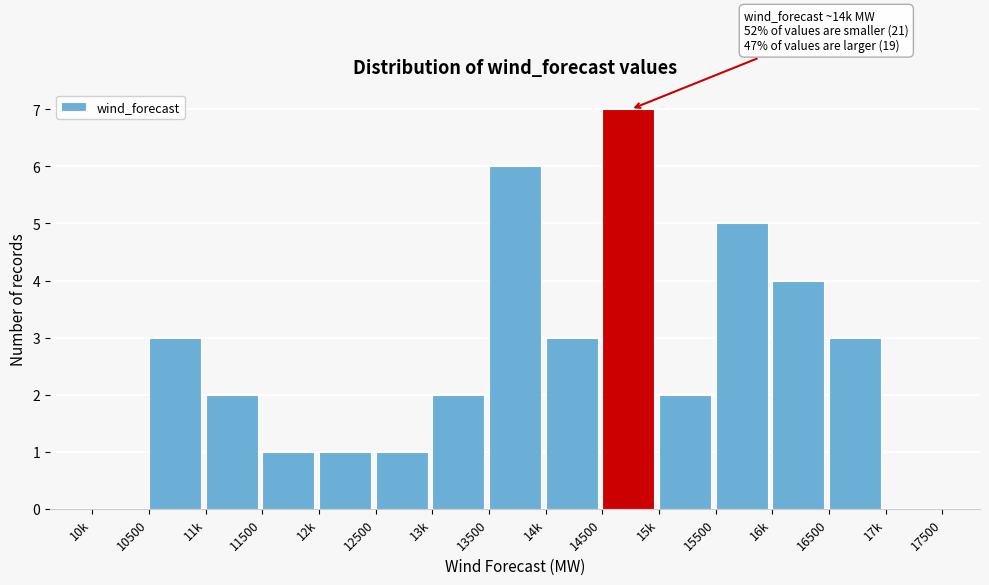

Reading left to right, list all the values displayed in this chart.

10k=0	10500=3	11k=2	11500=1	12k=1	12500=1	13k=2	13500=6	14k=3	14500=7	15k=2	15500=5	16k=4	16500=3	17k=0